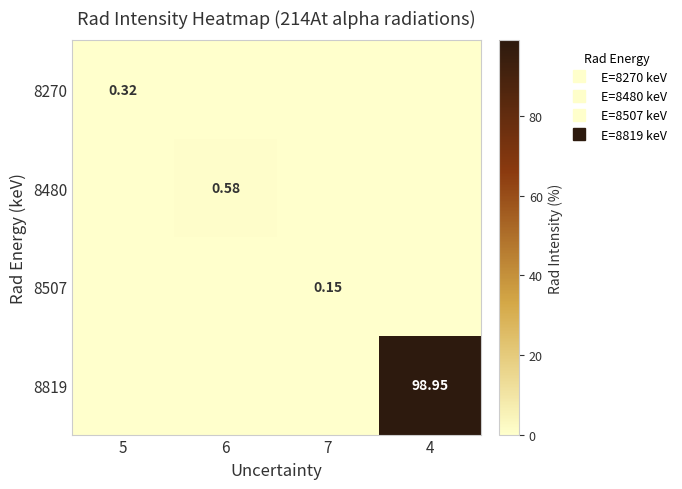

How many positive values does the 8270 series have?

1